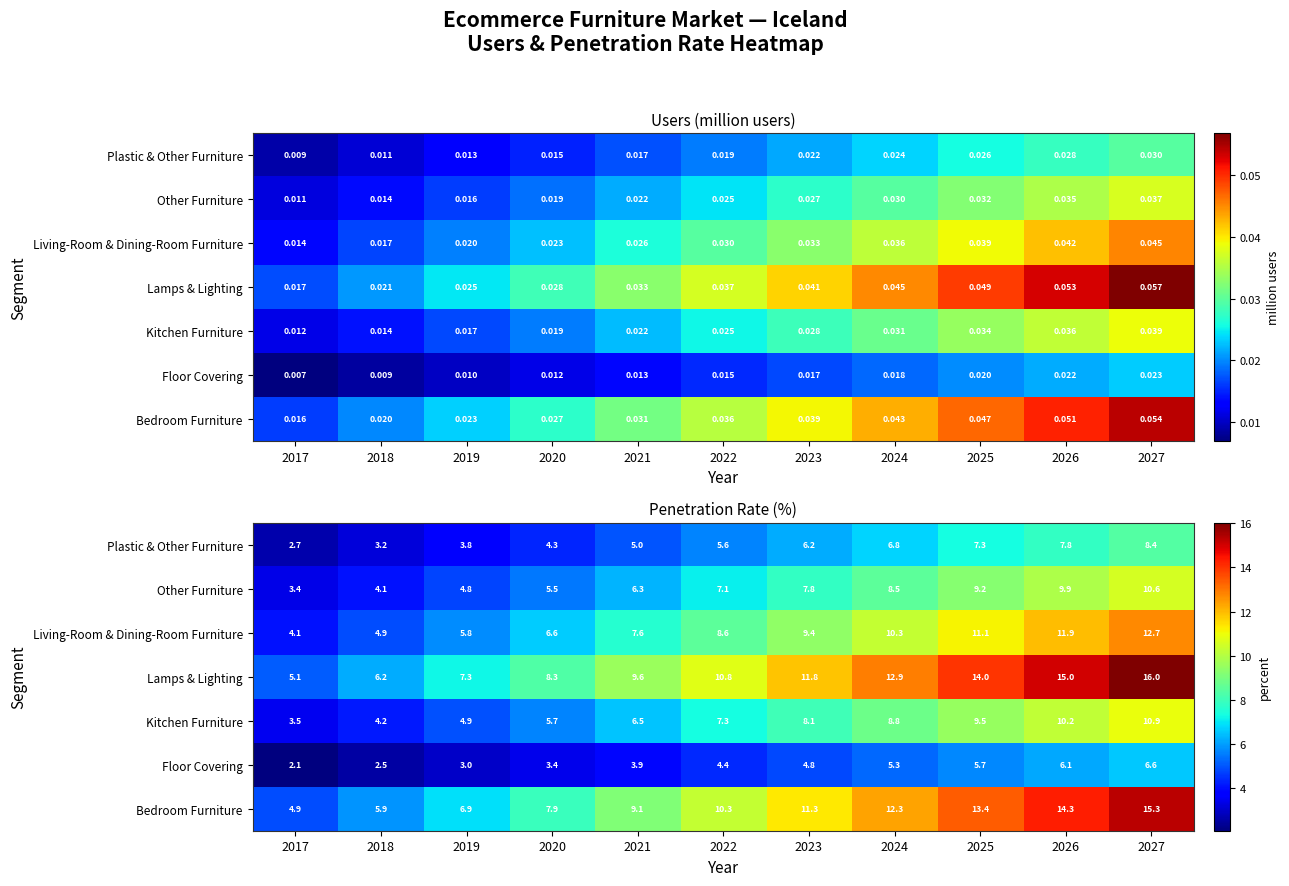

Which has a higher value, 2018 or 2020?

2020